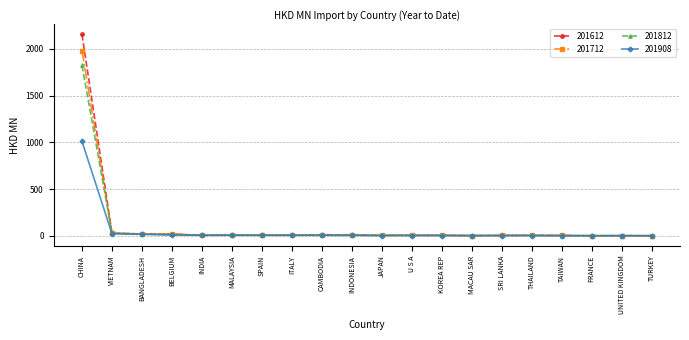

At how many categories does at least one series exceed 886?

1